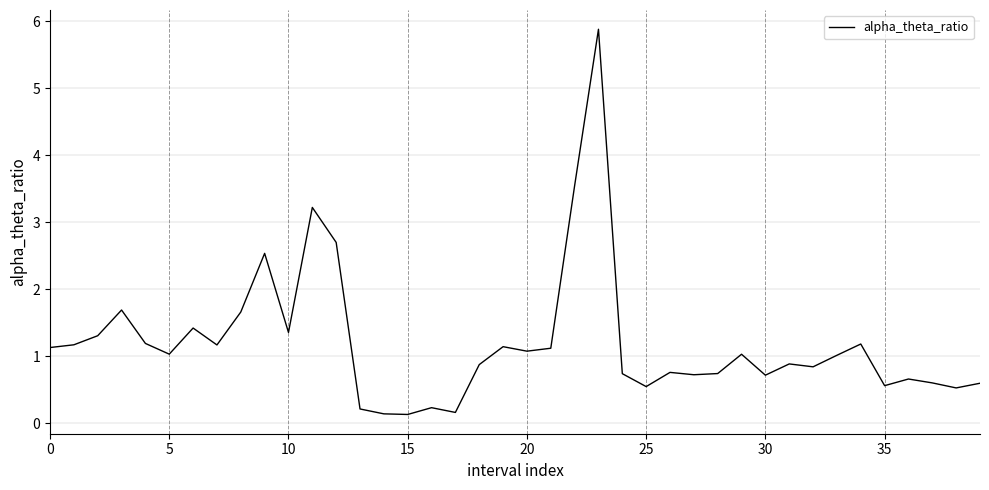

True or false: the data has more than 0 interior local peaks.

True